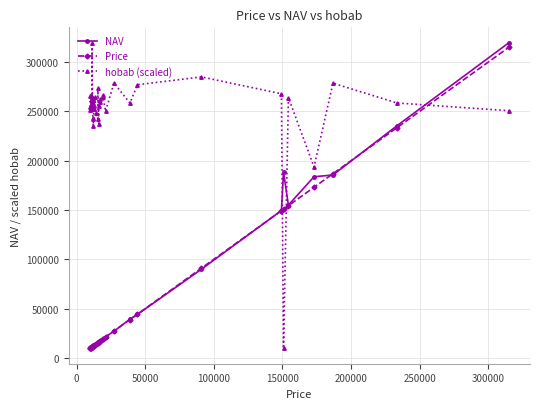

In NAV, how many points are lower than both neighbors (excluding endpoints)?

5